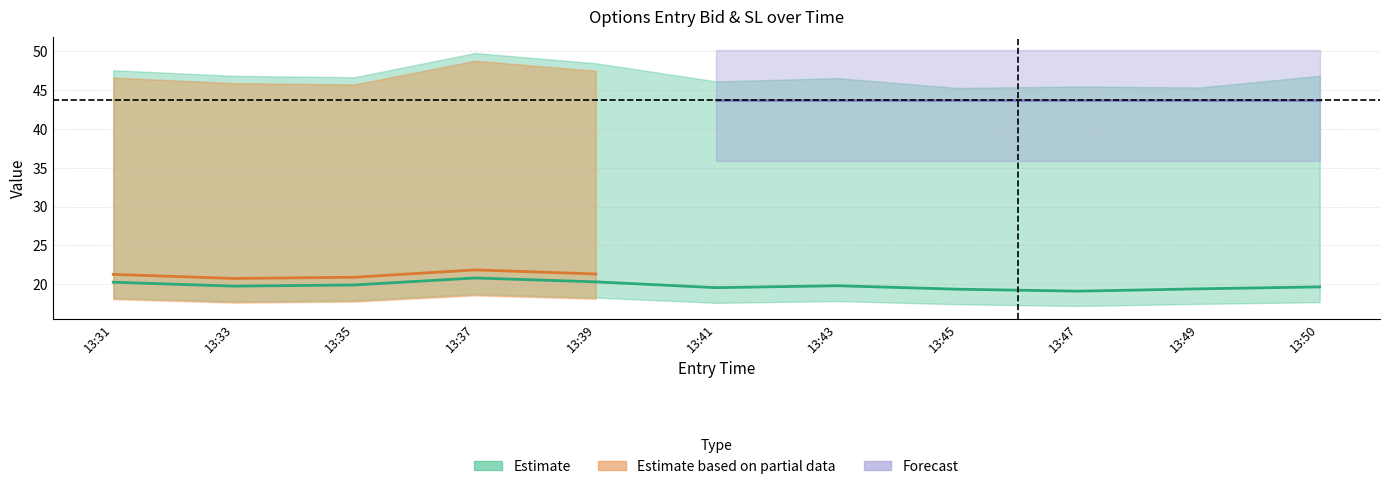

At which label is sl_C closest to 47?

13:50